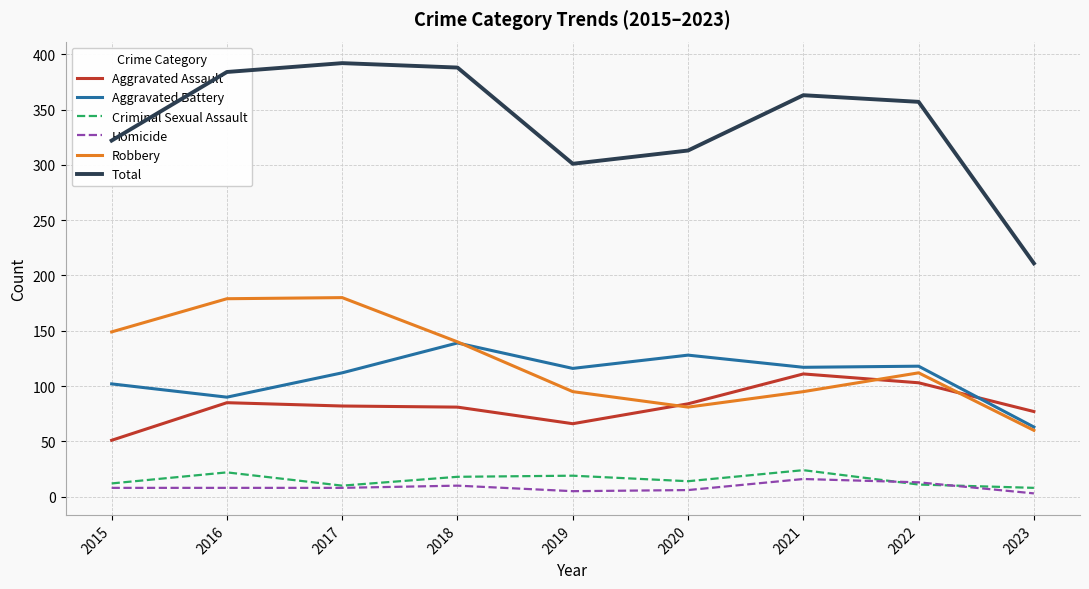

True or false: Aggravated Assault and Homicide cross at least once.

False